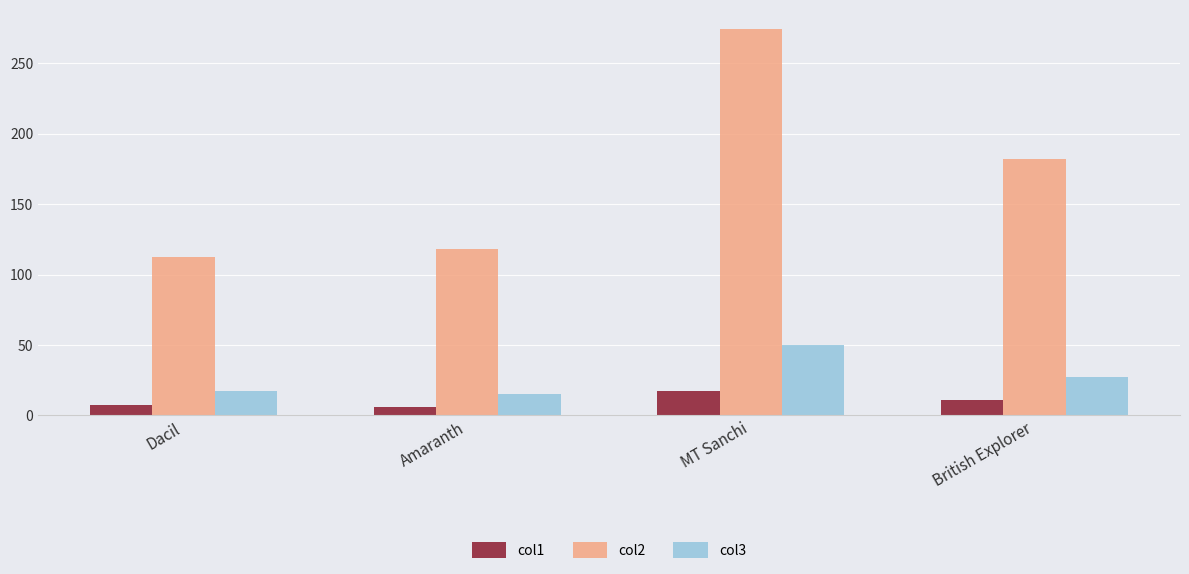

What is the highest value of the col1 series?

17.0